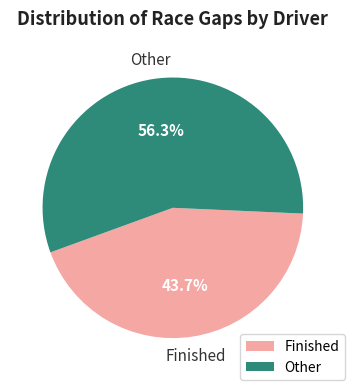

Approximately how many times larger is the value at Other compared to Finished?

1.3